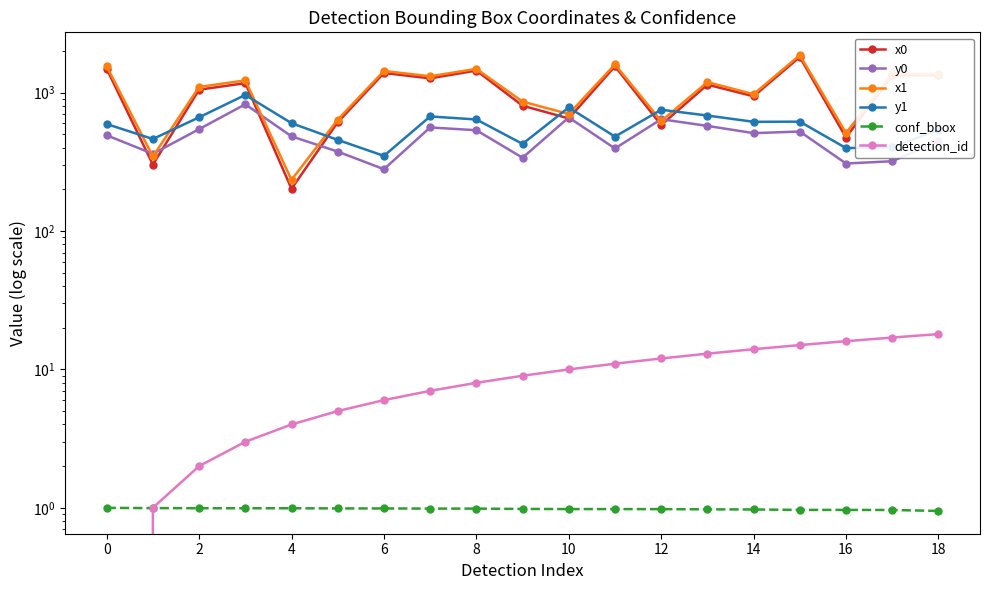

Which series has the largest total across all categories?

x1